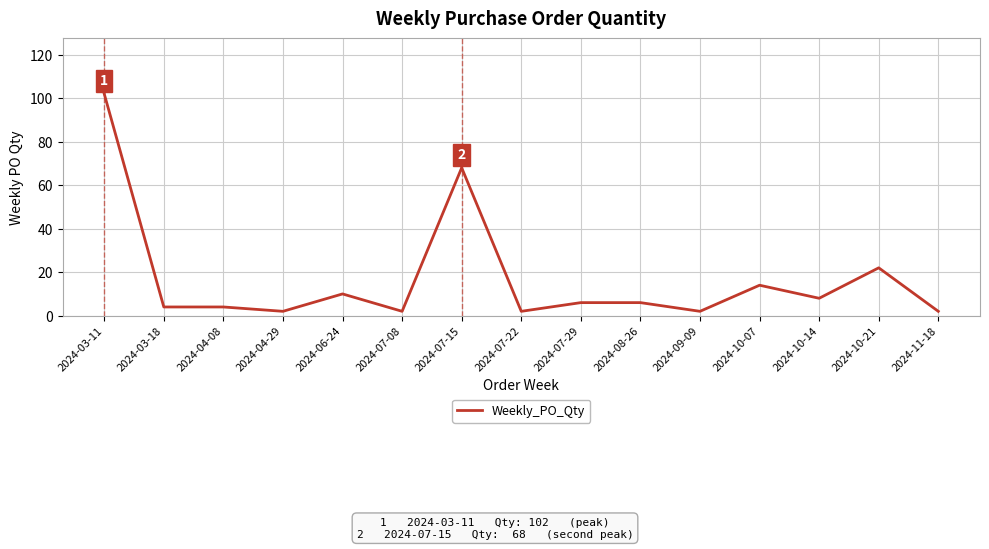

What is the ratio of the value at 2024-07-29 to the value at 2024-04-08?

1.5